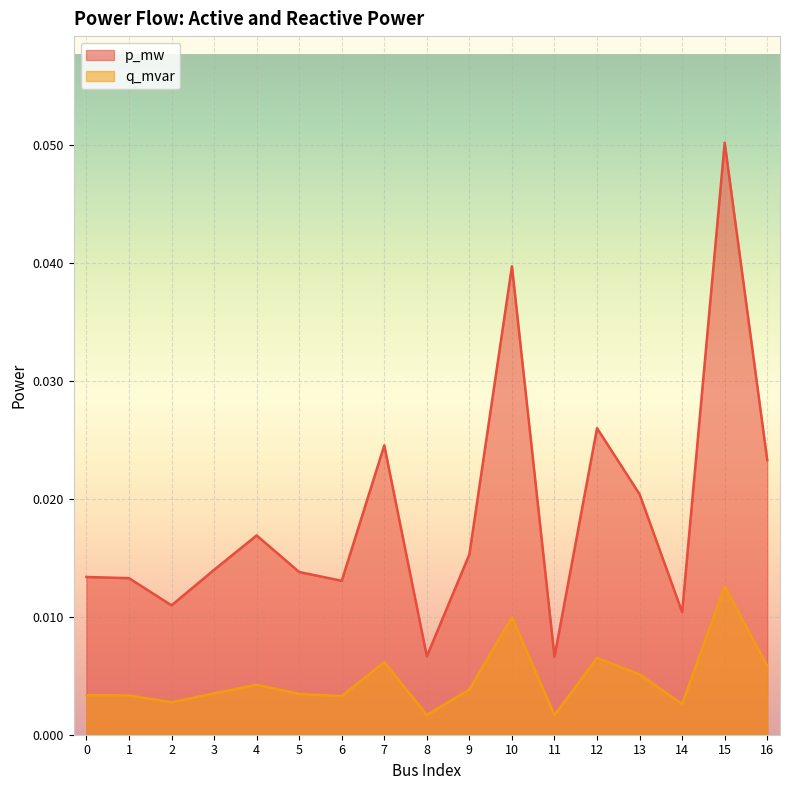

True or false: p_mw and q_mvar intersect in this chart.

False